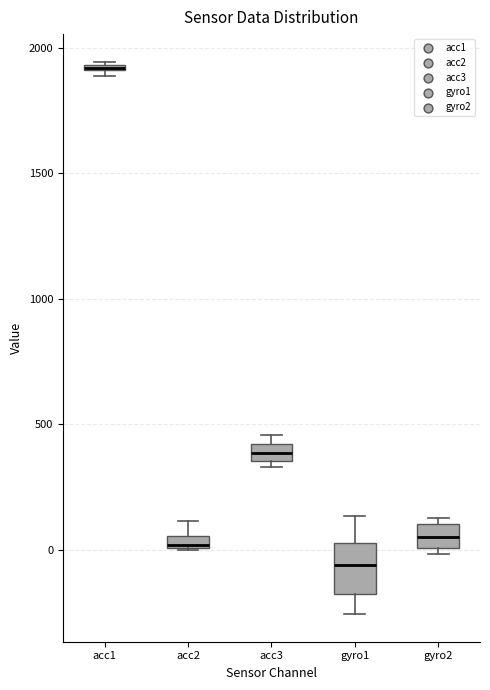

Which box is the tallest, from its lower edge to its upper edge?

gyro1